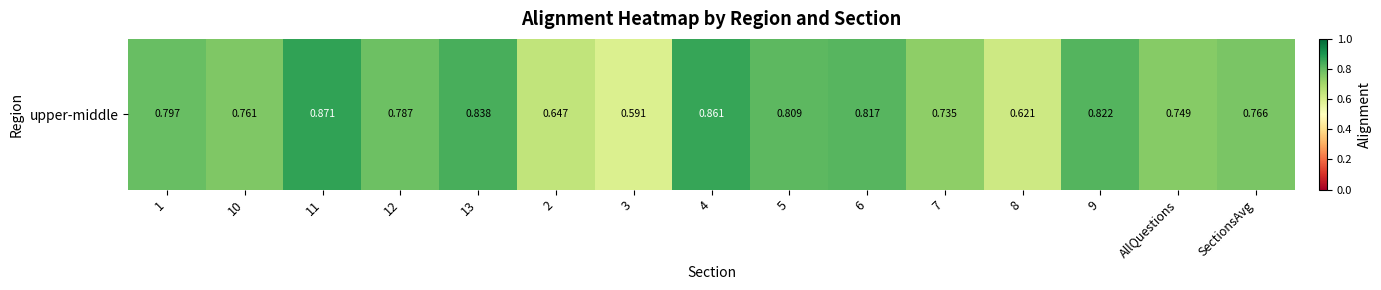

How many data points does each series have?

15